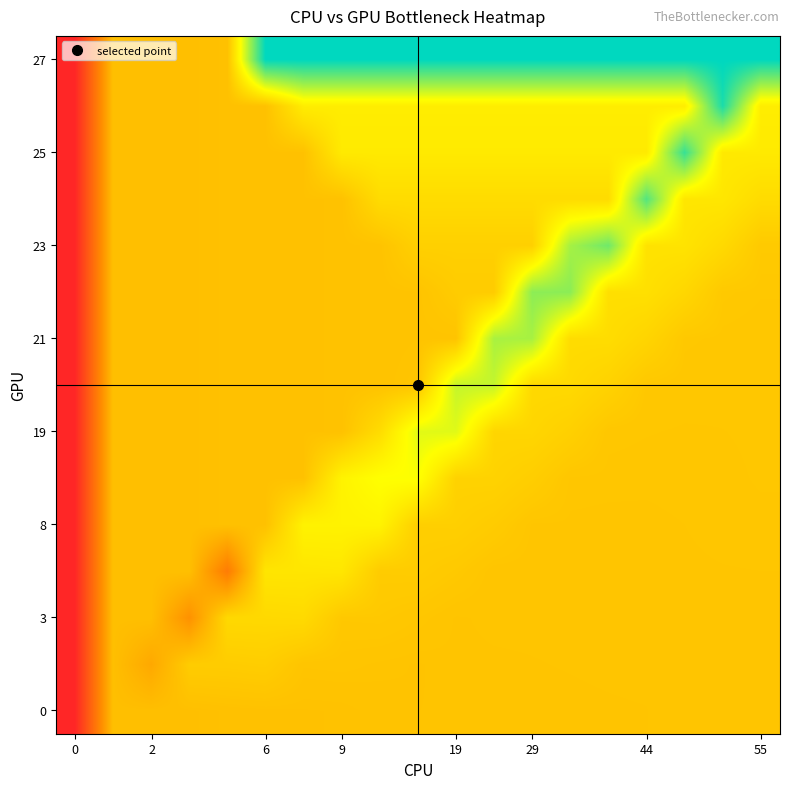

At which category is the sum across all series the highest?

13